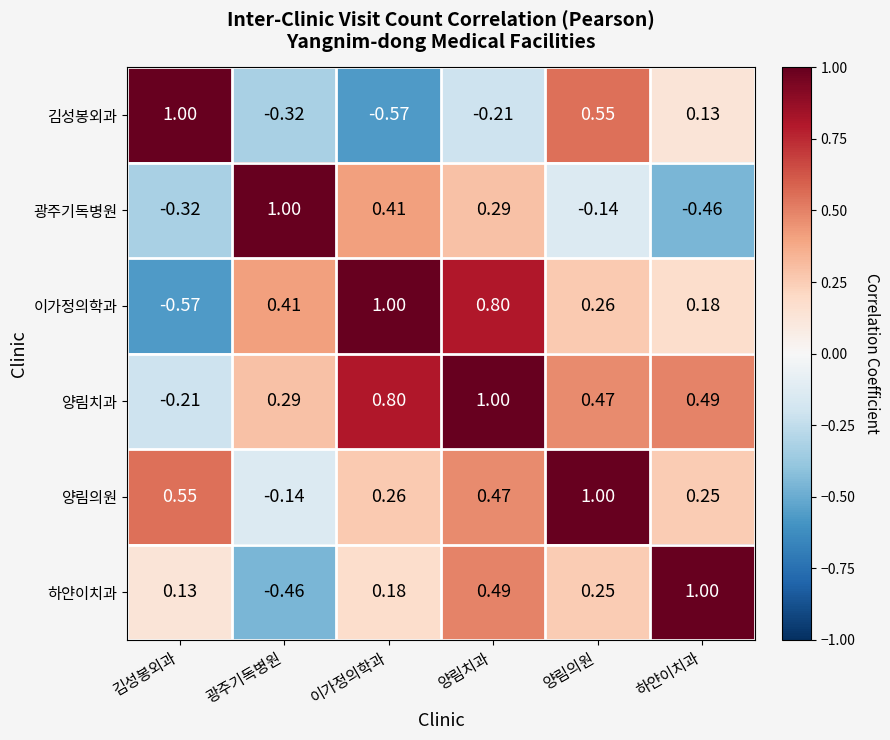

At which label does 광주기독병원 reach its minimum?

하얀이치과